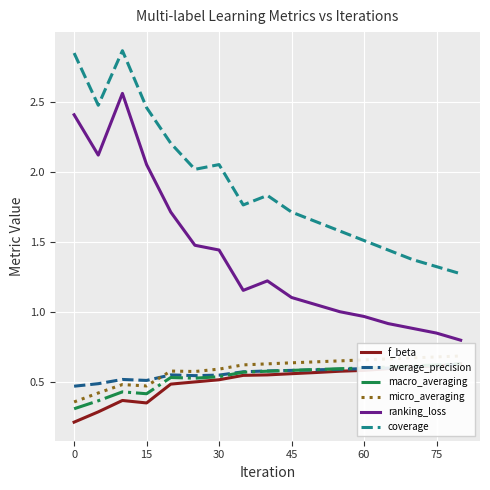

The value of ranking_loss at 45 is 0.2. True or false?

False